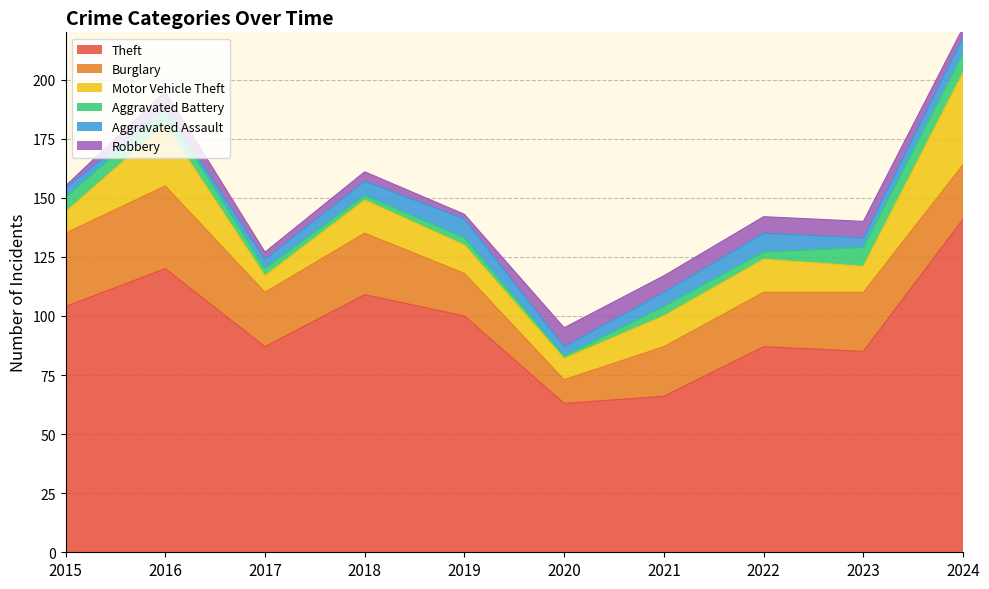

Count the Robbery values in the range 3 to 7.

7